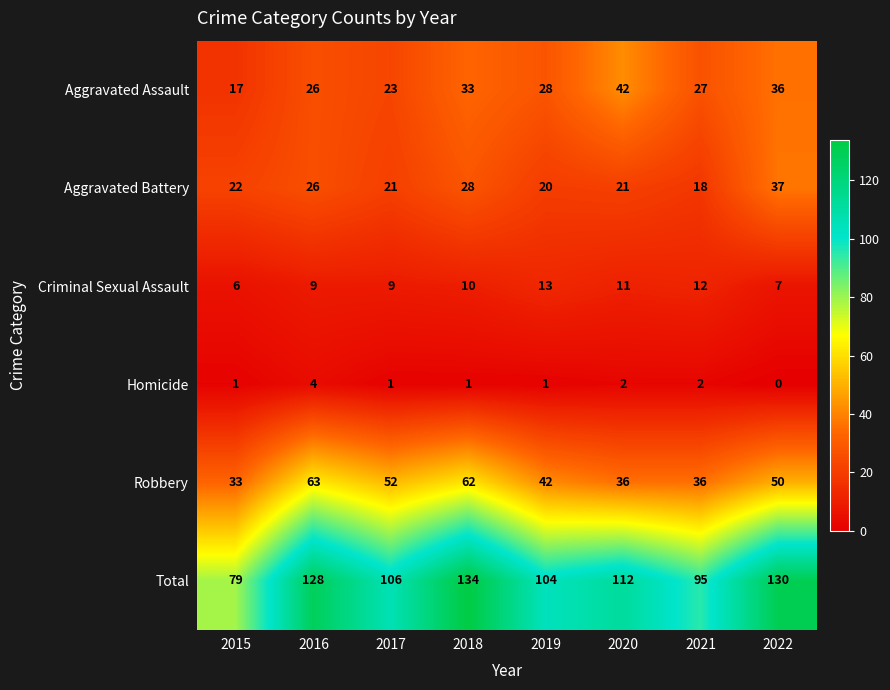

Is it true that Robbery equals 42 at 2019?

True